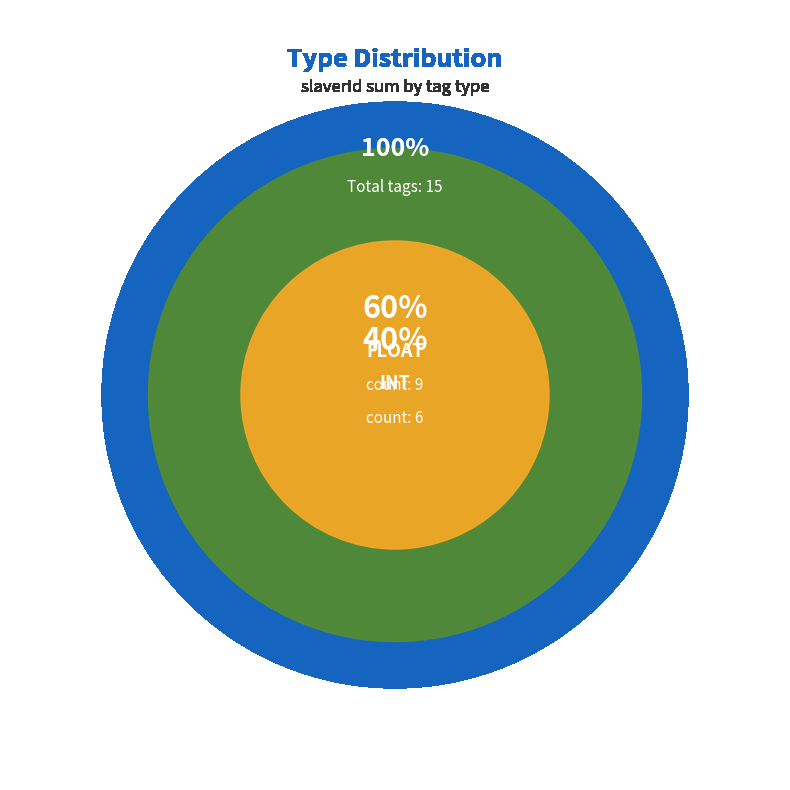

What is the change in value from FLOAT to INT?

-3